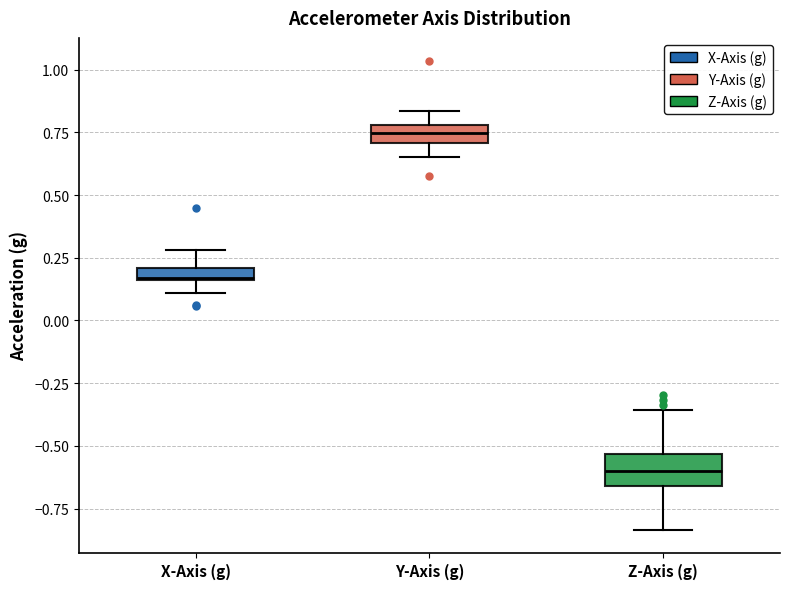

Which box has the highest median line?

Y-Axis (g)